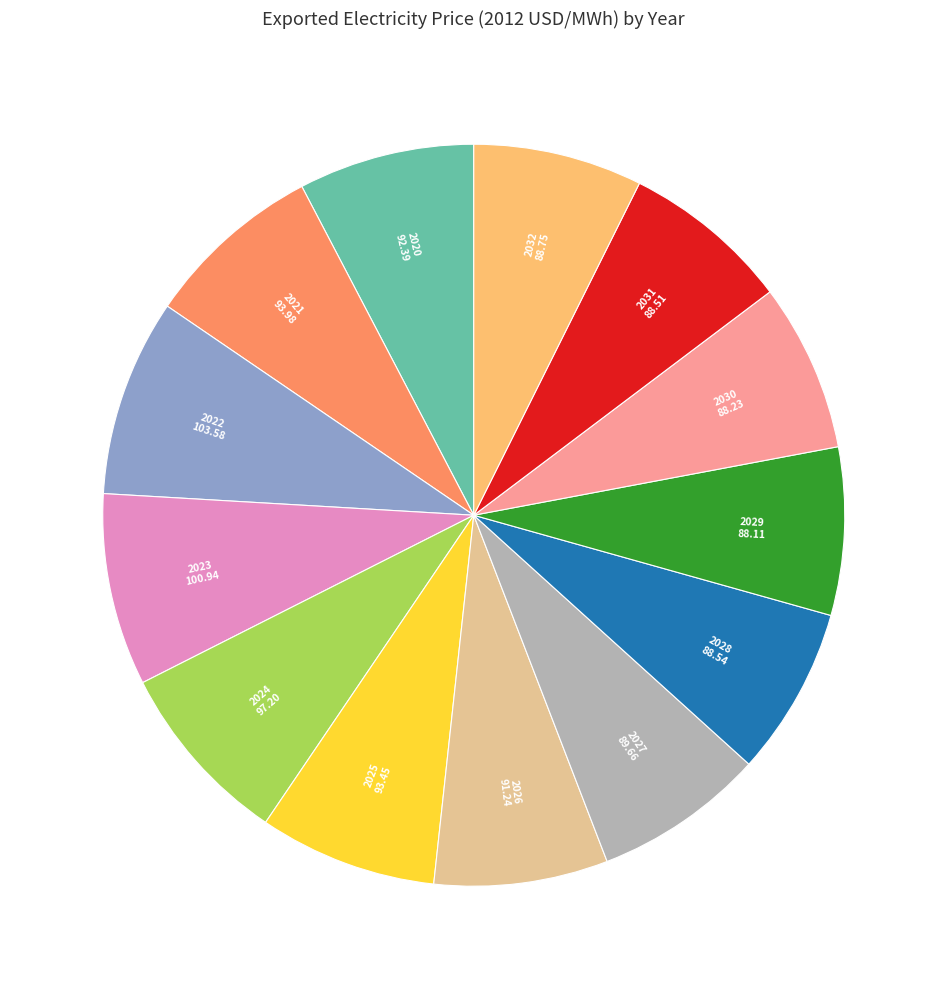

Is there a majority slice in this chart?

No